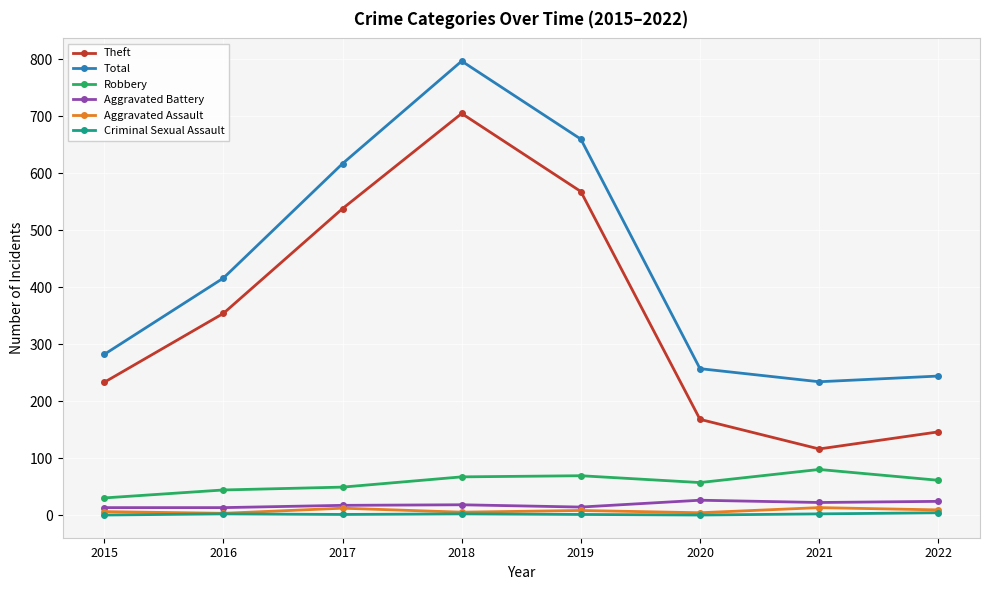

At which category is the sum across all series the highest?

2018